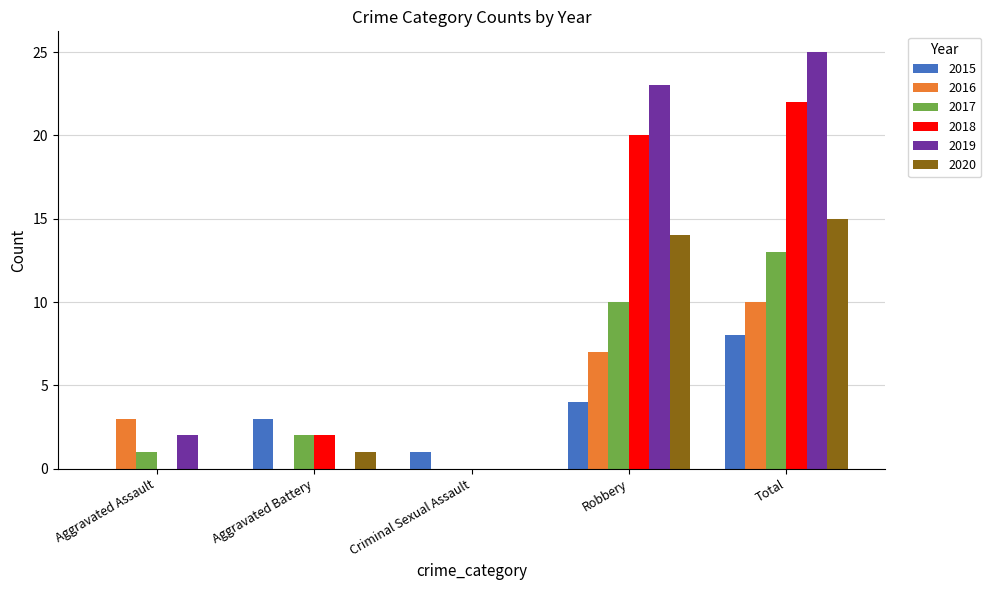

Is it true that 2016 equals 3 at Aggravated Assault?

True